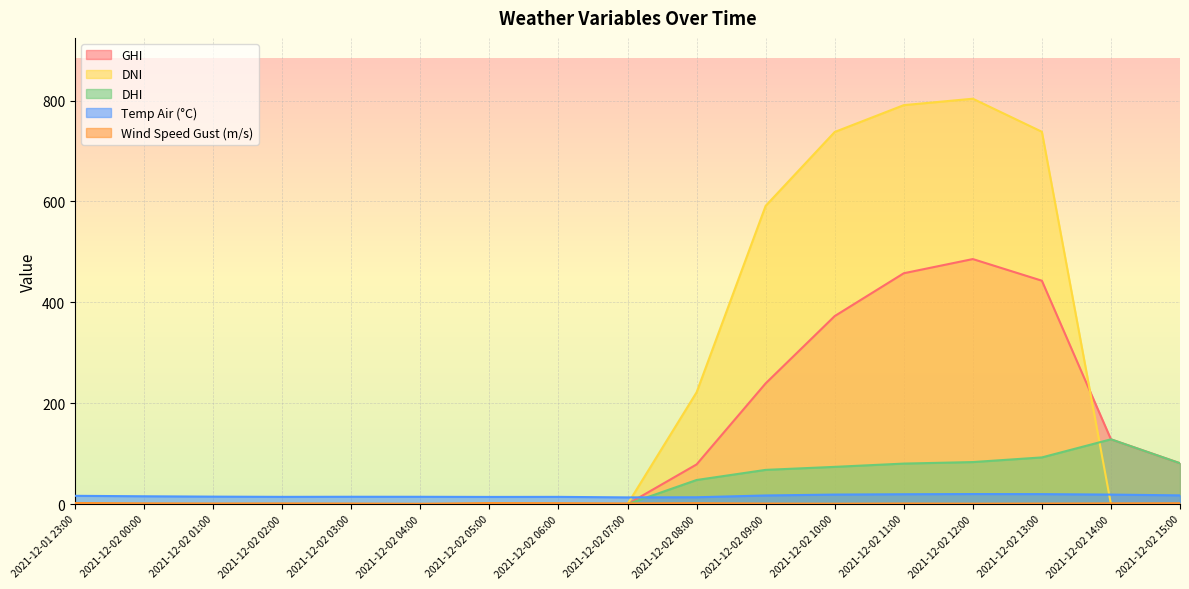

Reading right to left, what are all the values shown in this chart?

ghi: 81.1	128.5	442.9	485.8	457.7	372.8	239.4	78.7	0.0	0.0	0.0	0.0	0.0	0.0	0.0	0.0	0.0
dni: 0.0	0.0	738.2	803.7	791.0	737.8	591.4	221.6	0.0	0.0	0.0	0.0	0.0	0.0	0.0	0.0	0.0
dhi: 81.1	128.5	92.6	83.4	80.4	73.9	67.9	47.8	0.0	0.0	0.0	0.0	0.0	0.0	0.0	0.0	0.0
temp_air: 17.4	18.9	19.8	20.0	19.6	18.9	17.2	13.6	13.4	14.4	14.3	14.6	14.6	14.4	14.9	15.6	16.5
wind_speed_gust: 1.8	1.5	1.2	1.0	1.3	0.9	1.2	1.9	1.4	1.9	2.1	0.8	1.2	1.4	1.3	1.6	2.3